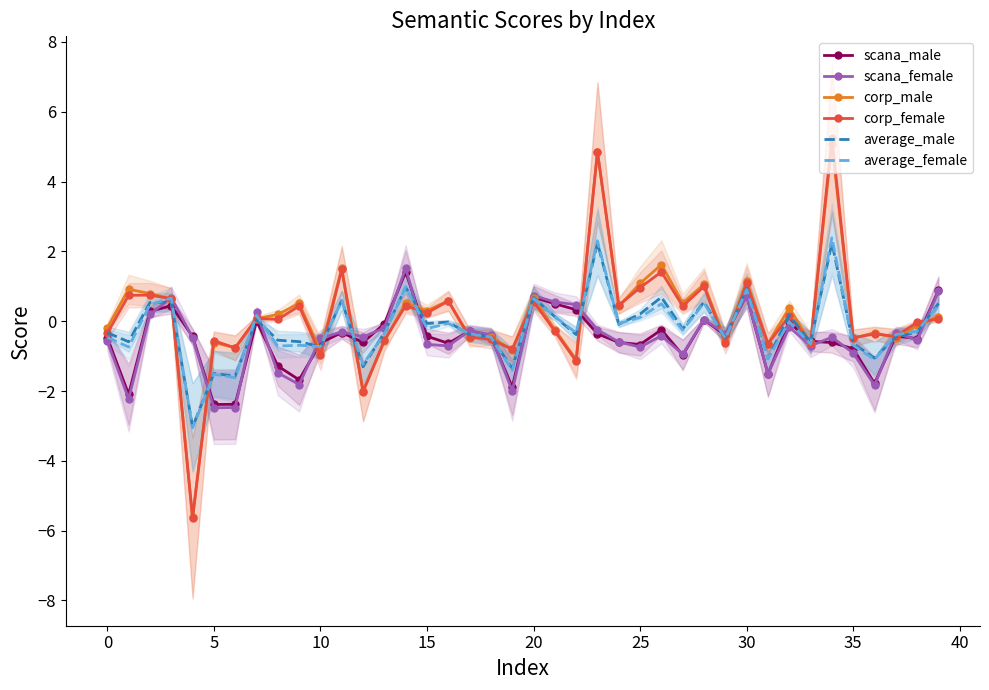

What is the lowest value of the scana_female series?

-2.5